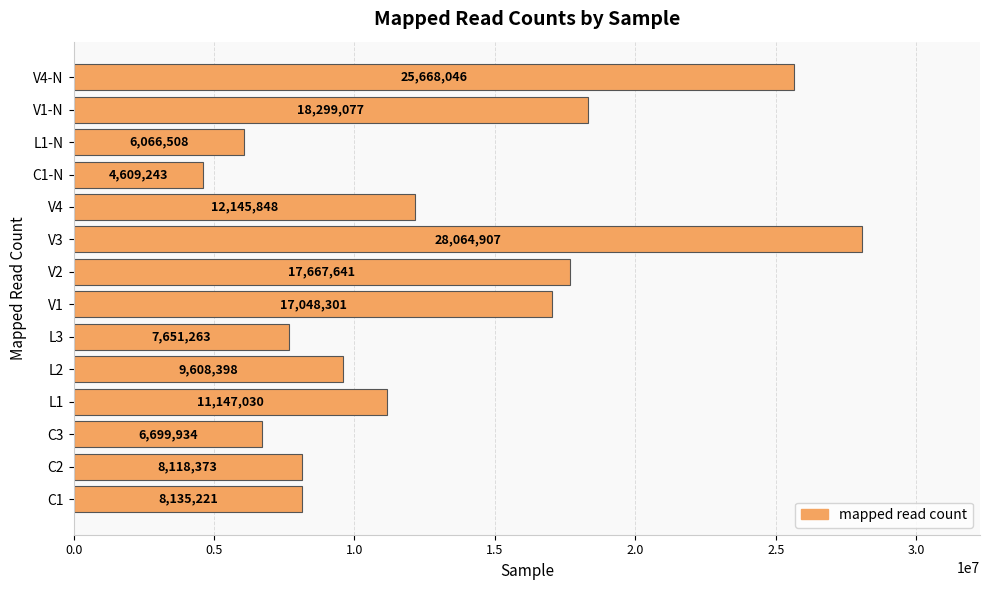

What is the change in value from C2 to L1?

+3028657